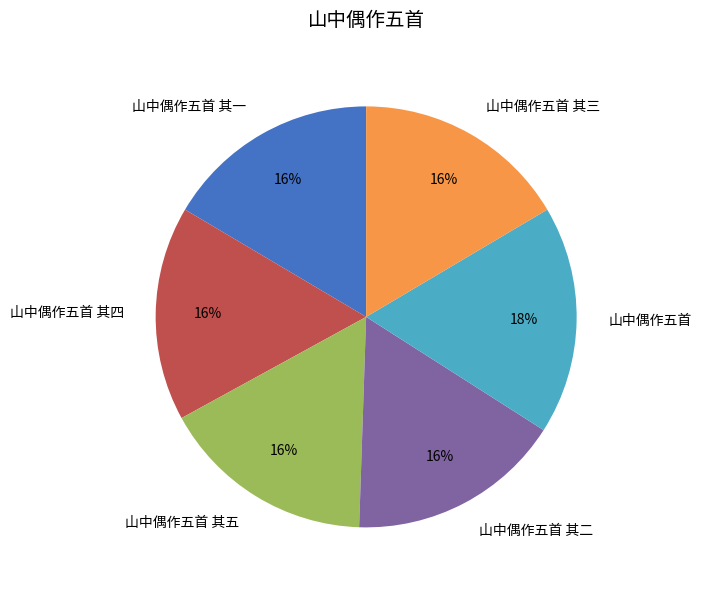

To the nearest percent, what is the average slice percentage?

17%